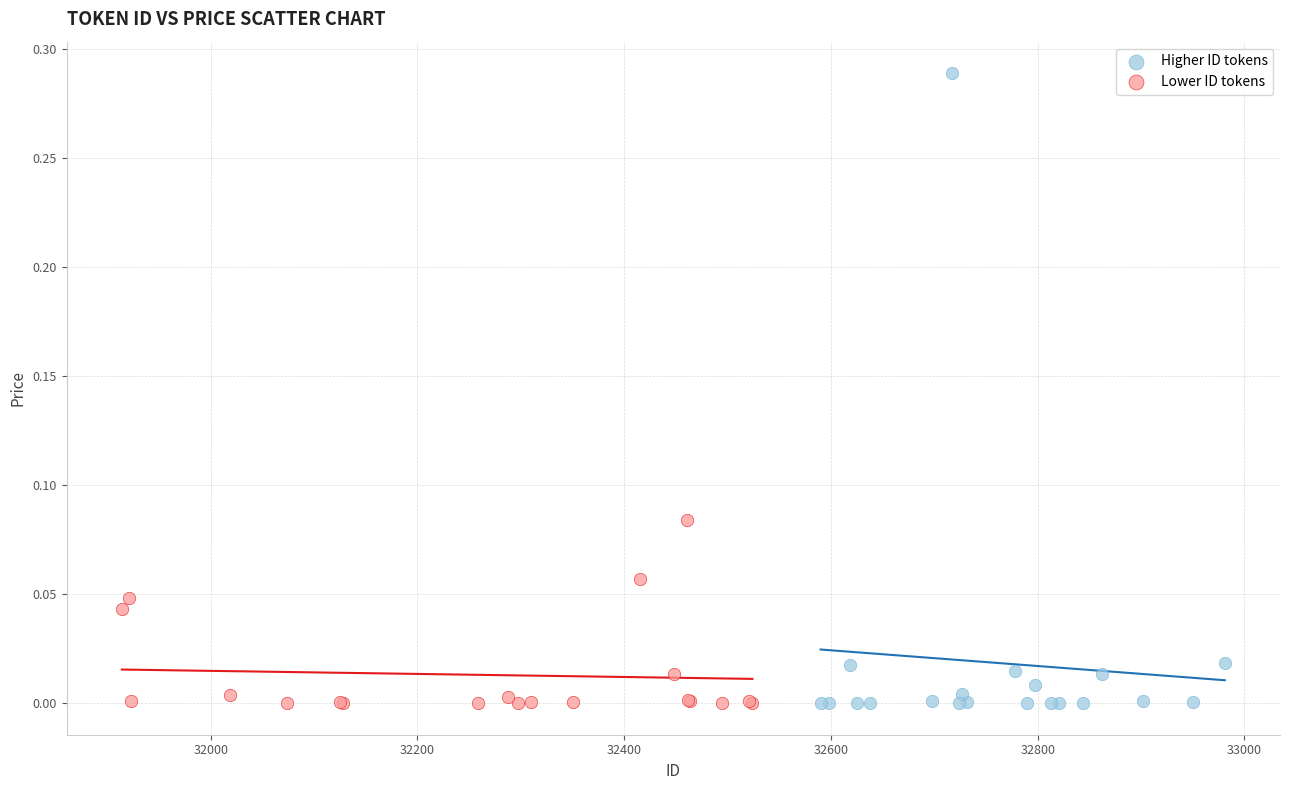

Which series has the widest spread of Y values?

Higher ID tokens